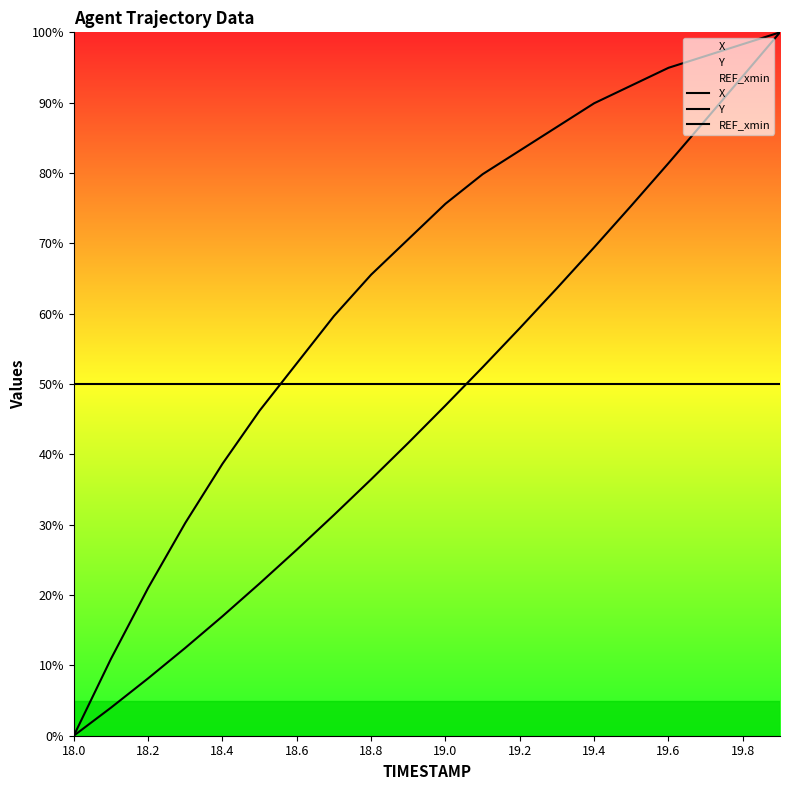

Does the chart display data point markers on the line(s)?

No